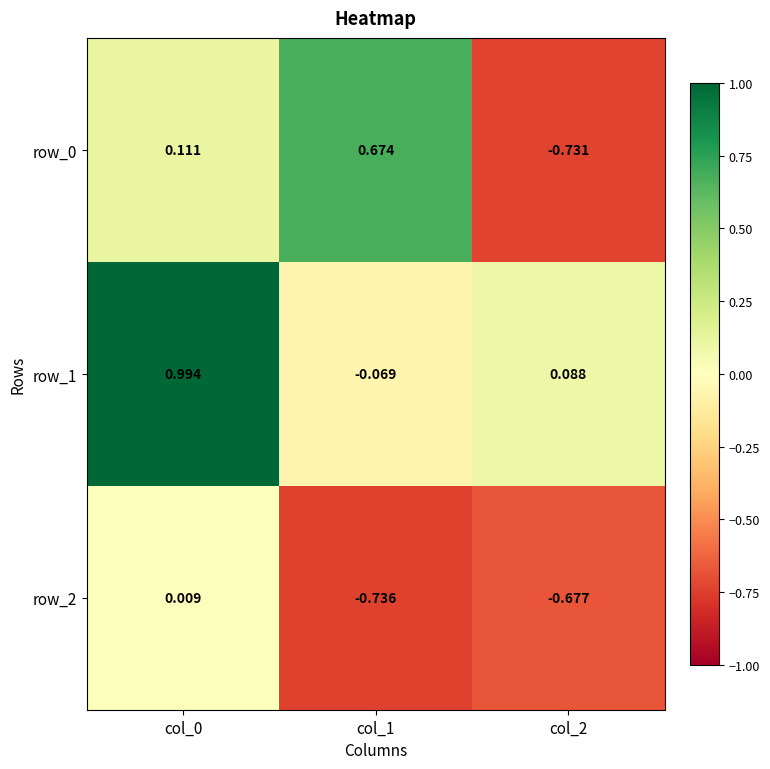

Which category has the lowest value across all series?

col_1